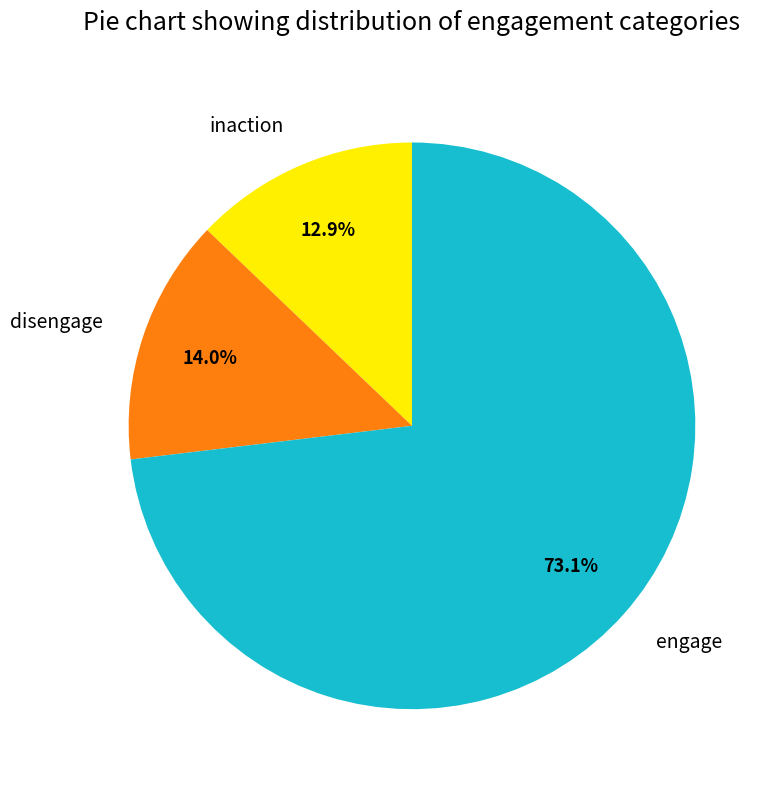

To the nearest percent, what is the difference between the largest and smallest slice percentages?

60%